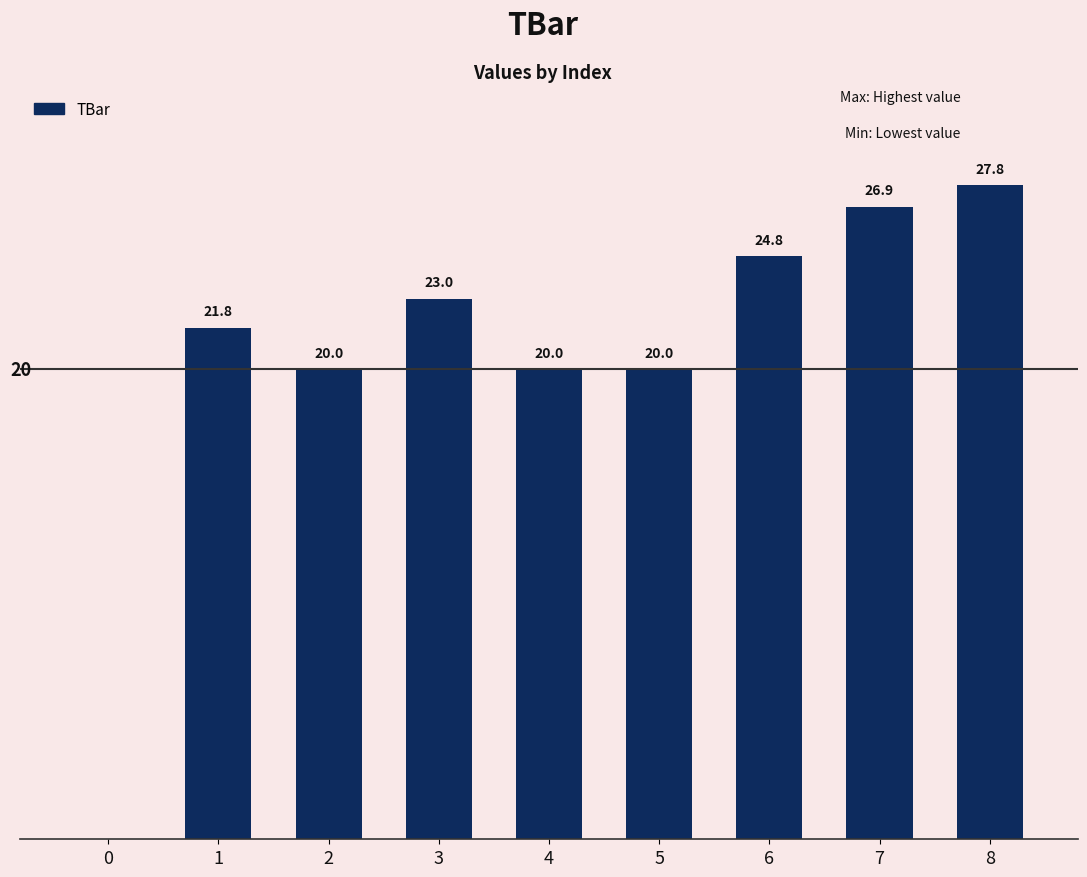

How many values are above zero?

8